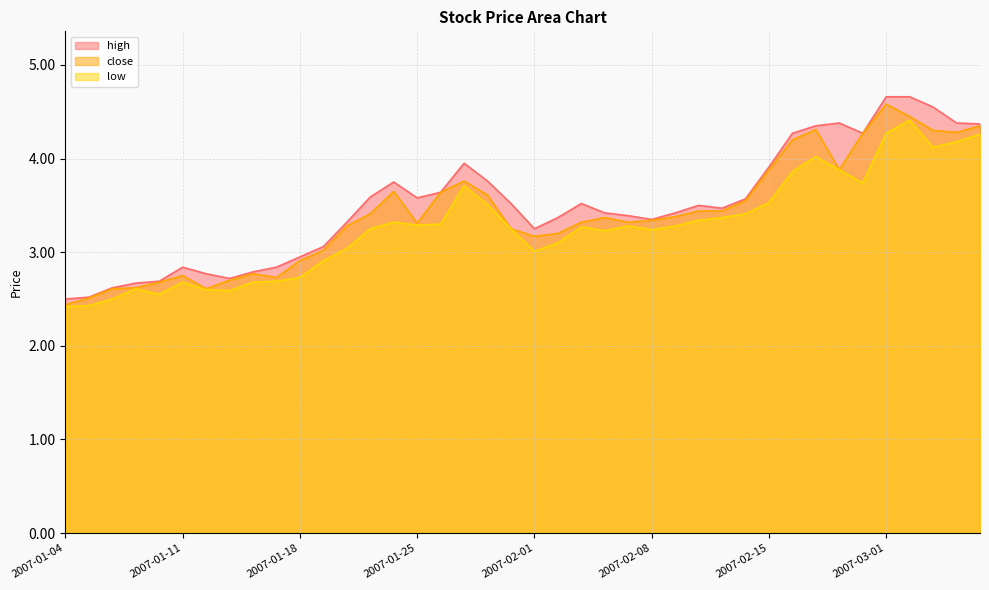

Read the low value at 2007-01-24.

3.3